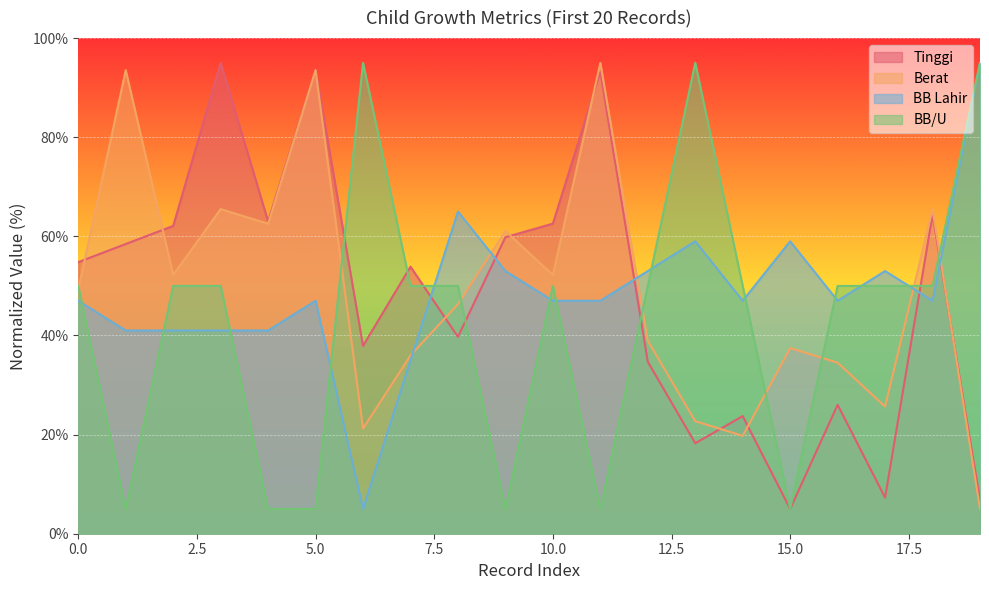

Reading right to left, transcribe all the data shown in this chart.

Tinggi: 19=6.8	18=64.4	17=7.3	16=26.0	15=5.0	14=23.7	13=18.2	12=34.7	11=93.2	10=62.6	9=59.8	8=39.7	7=53.9	6=37.9	5=93.6	4=63.0	3=95.0	2=62.1	1=58.5	0=54.8
Berat: 19=5.0	18=65.5	17=25.7	16=34.5	15=37.5	14=19.8	13=22.7	12=38.9	11=95.0	10=52.2	9=61.1	8=46.3	7=36.0	6=21.2	5=93.5	4=62.5	3=65.5	2=52.2	1=93.5	0=49.3
BB Lahir: 19=95.0	18=47.0	17=53.0	16=47.0	15=59.0	14=47.0	13=59.0	12=53.0	11=47.0	10=47.0	9=53.0	8=65.0	7=35.0	6=5.0	5=47.0	4=41.0	3=41.0	2=41.0	1=41.0	0=47.0
BB/U: 19=95.0	18=50.0	17=50.0	16=50.0	15=5.0	14=50.0	13=95.0	12=50.0	11=5.0	10=50.0	9=5.0	8=50.0	7=50.0	6=95.0	5=5.0	4=5.0	3=50.0	2=50.0	1=5.0	0=50.0